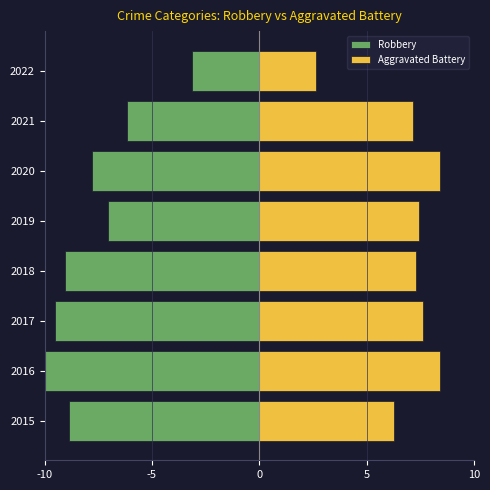

Which series changed the most between 2015 and 2018?

Aggravated Battery